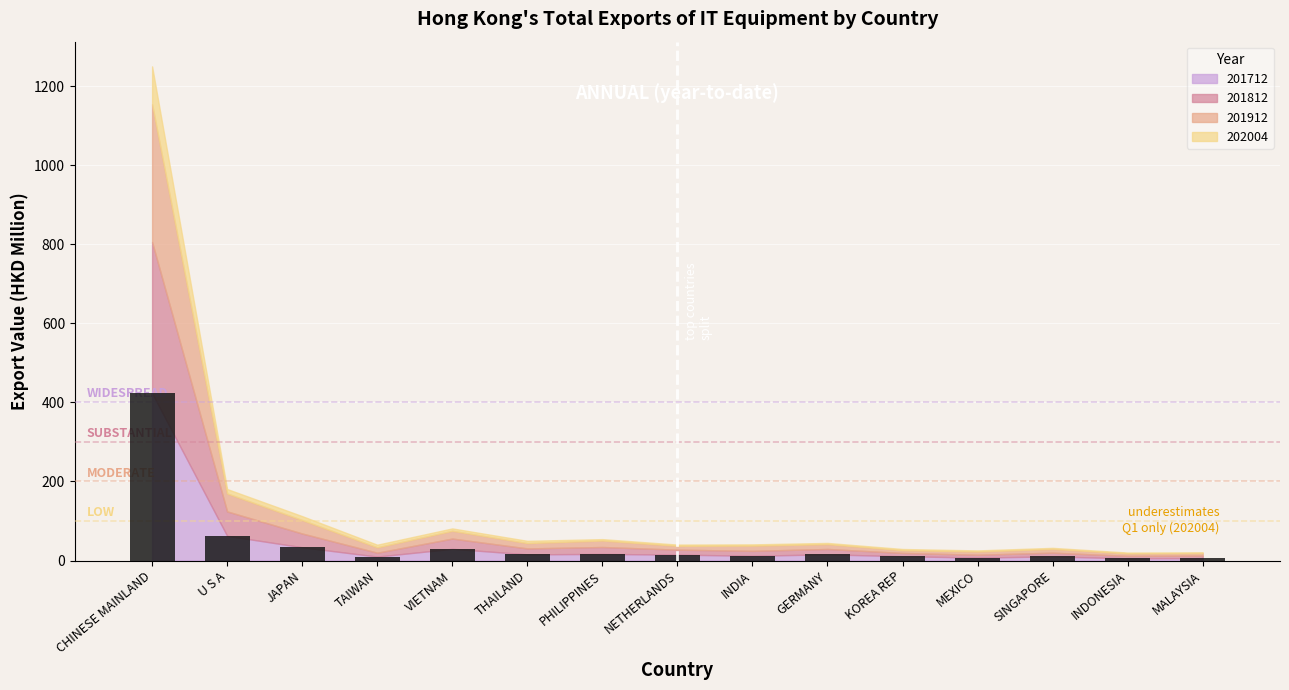

Which has a higher value, CHINESE MAINLAND or KOREA REP?

CHINESE MAINLAND